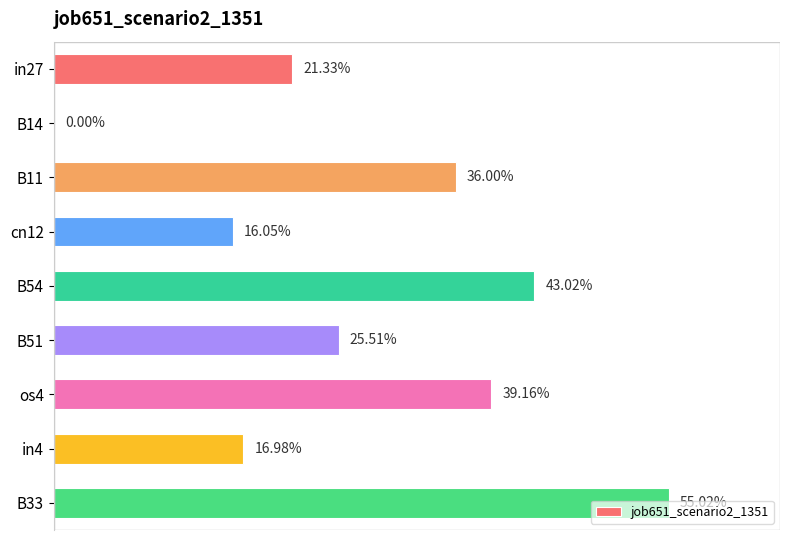

What is the difference between the maximum and second lowest values?

0.4